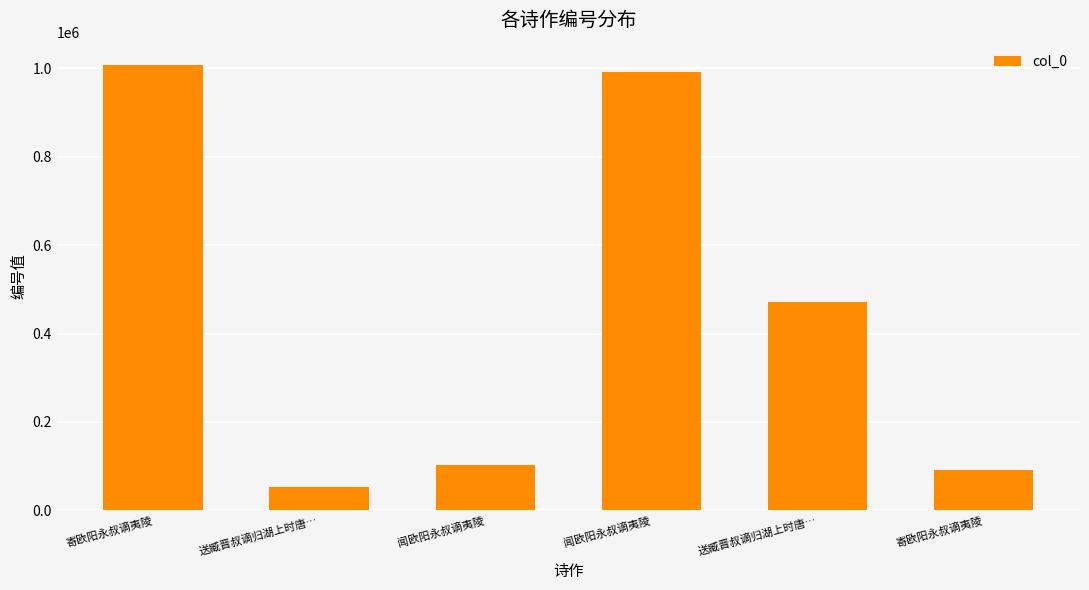

What is the ratio of the value at 寄欧阳永叔谪夷陵 to the value at 寄欧阳永叔谪夷陵?

0.1